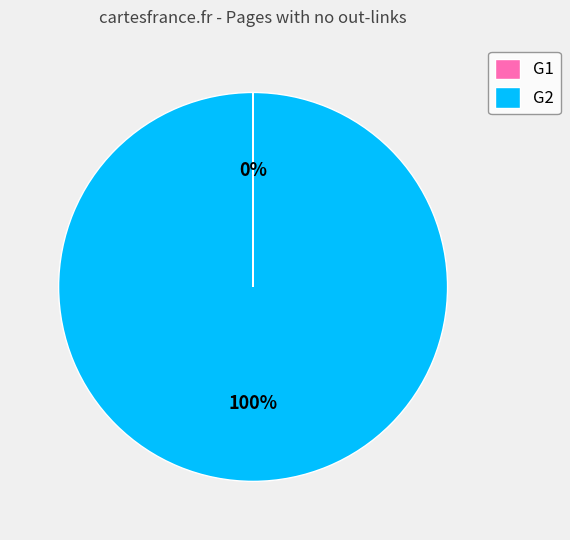

Which category has the biggest portion of the pie?

G2